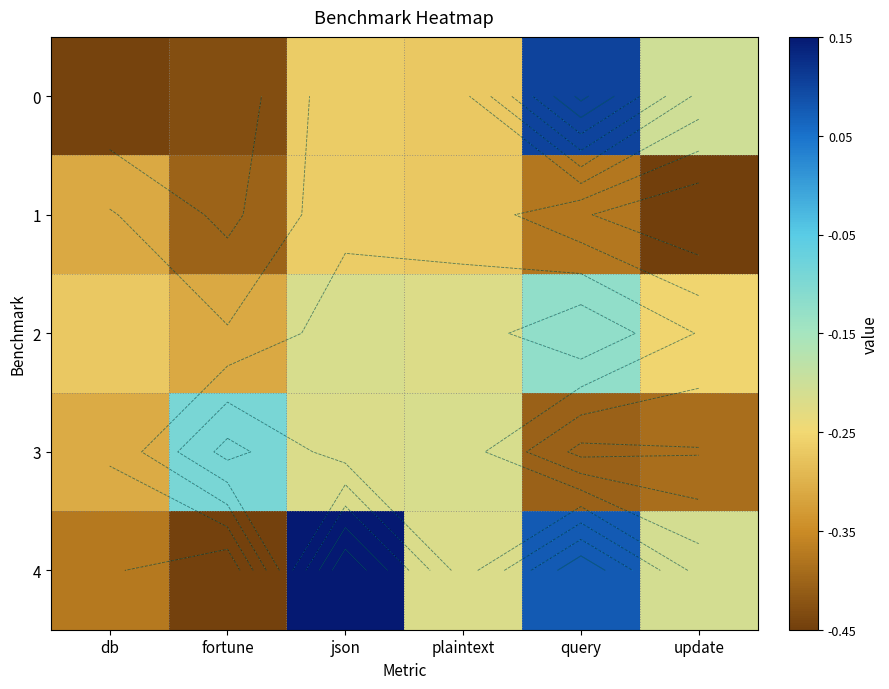

What value does the 0 series have at update?

-0.2